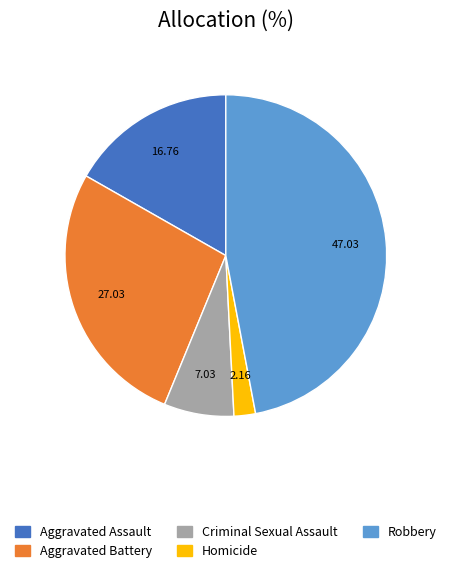

Is Aggravated Battery the majority of the pie?

No